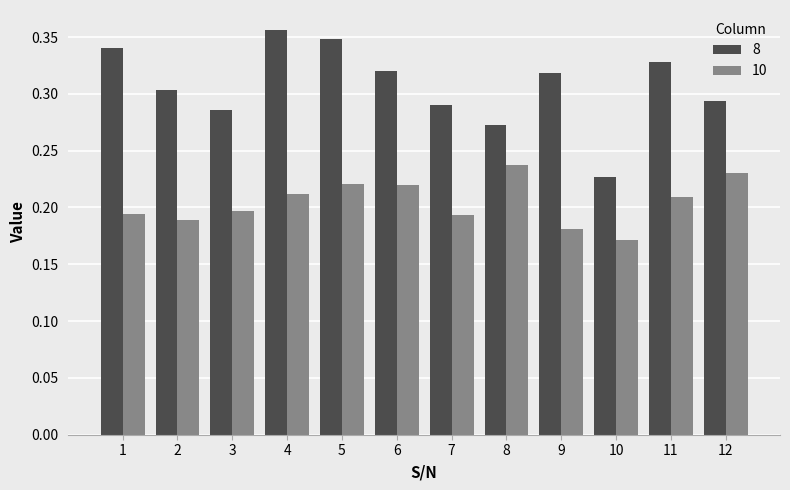

How many bars are there in total?

24